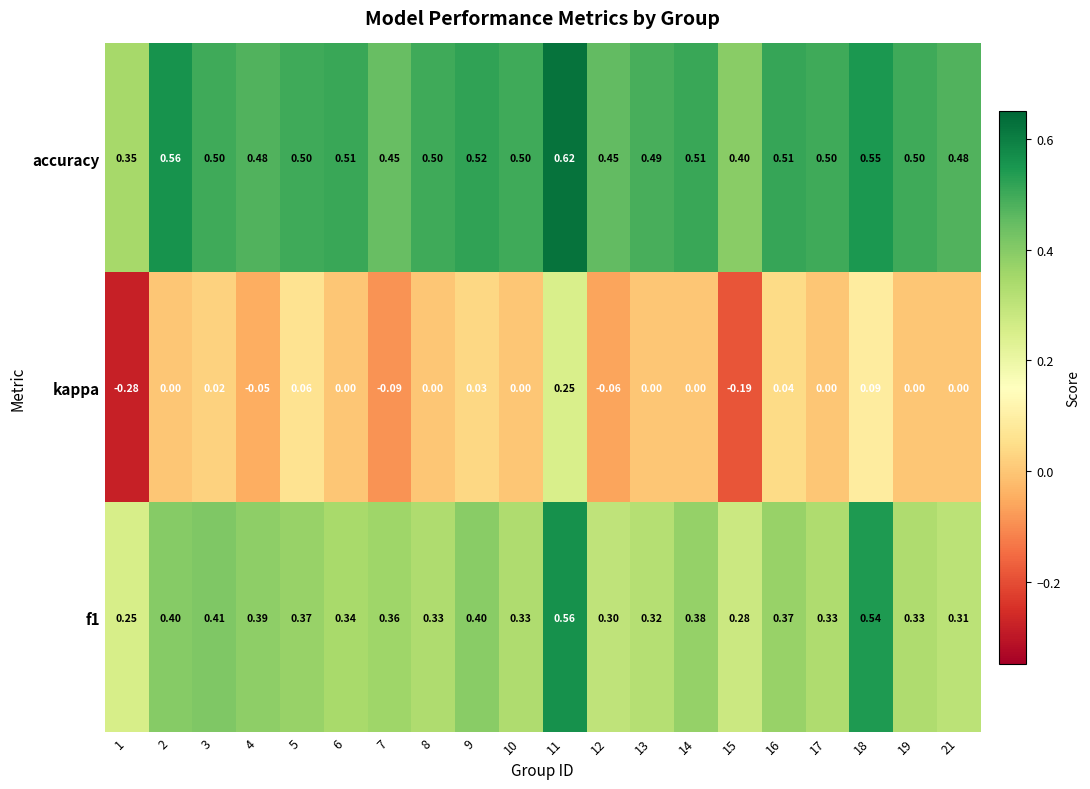

Is the value of accuracy at 15 greater than the value of kappa at 4?

Yes